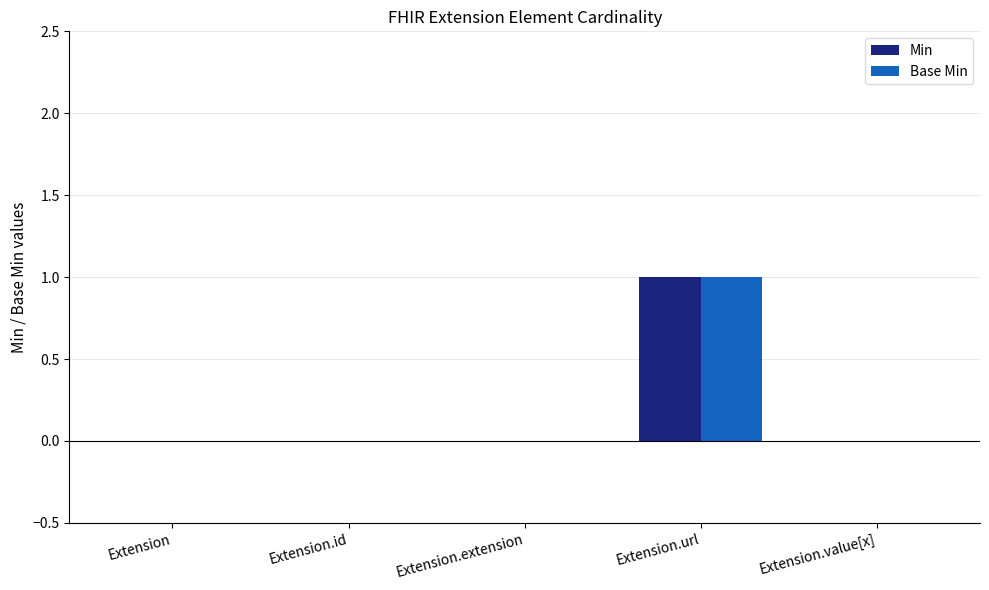

Is the value of Base Min at Extension.url greater than the value of Min at Extension.value[x]?

Yes